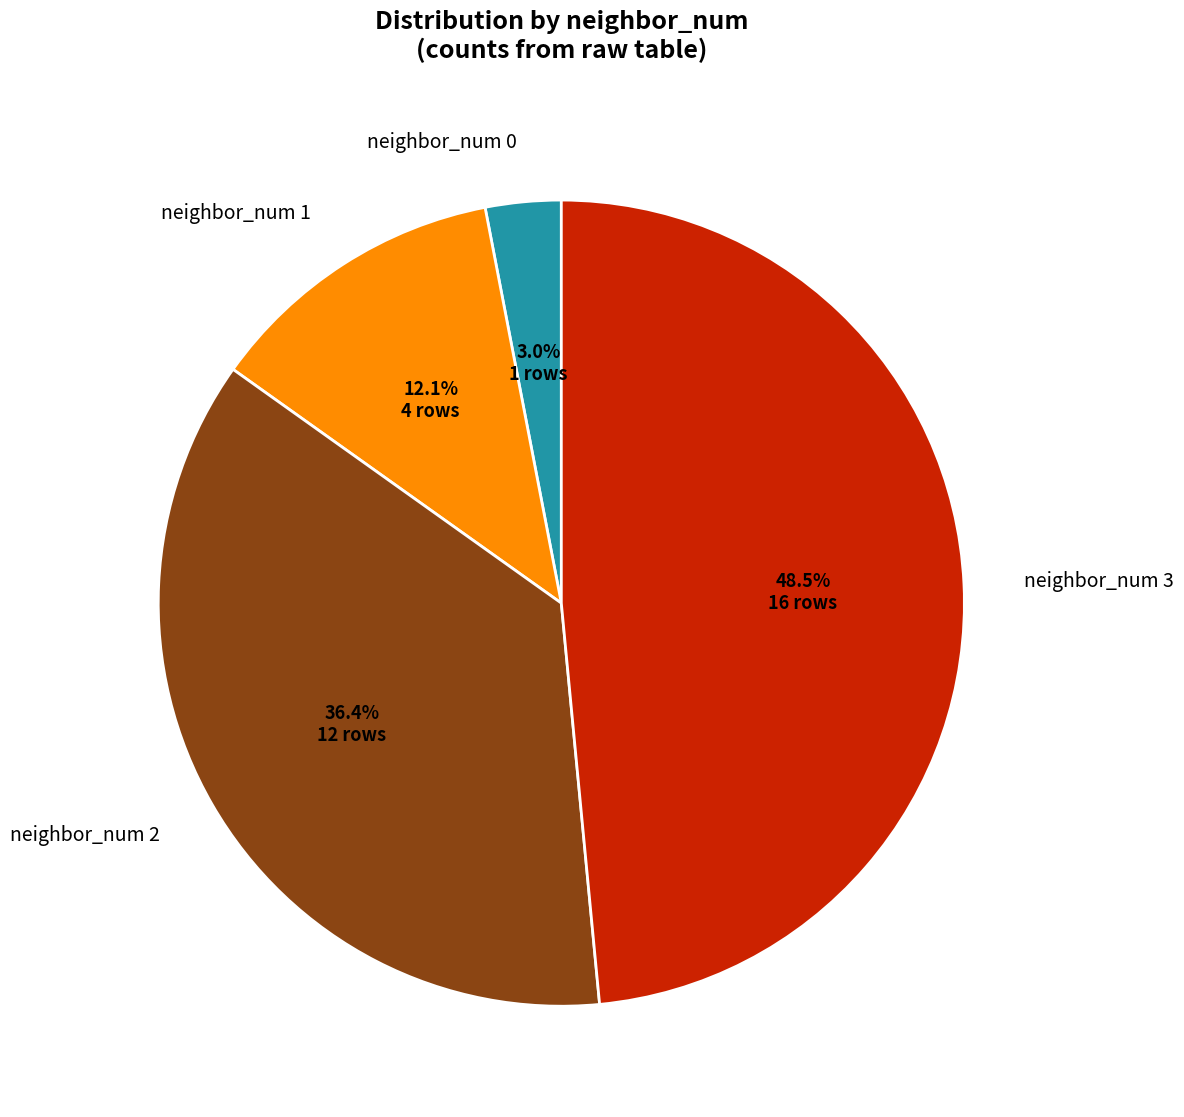

Is it true that neighbor_num 0 is 10% of the pie?

False